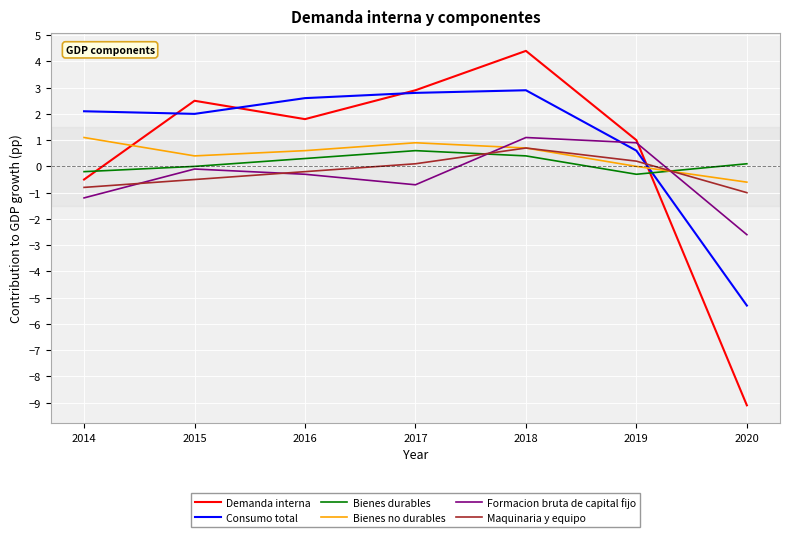

What are all the series names shown in the legend?

Demanda interna, Consumo total, Bienes durables, Bienes no durables, Formacion bruta de capital fijo, Maquinaria y equipo